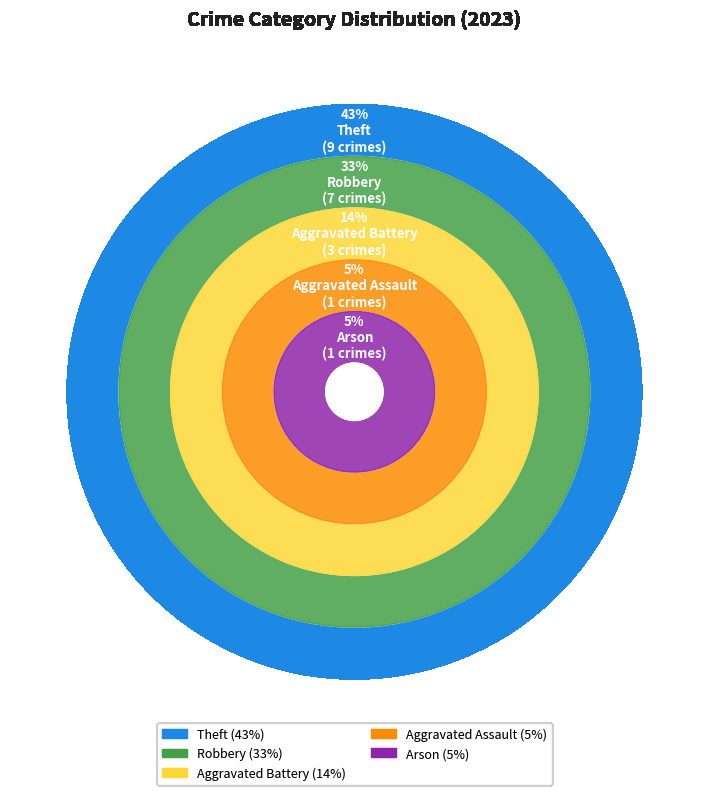

What is the change in value from Arson to Robbery?

+6